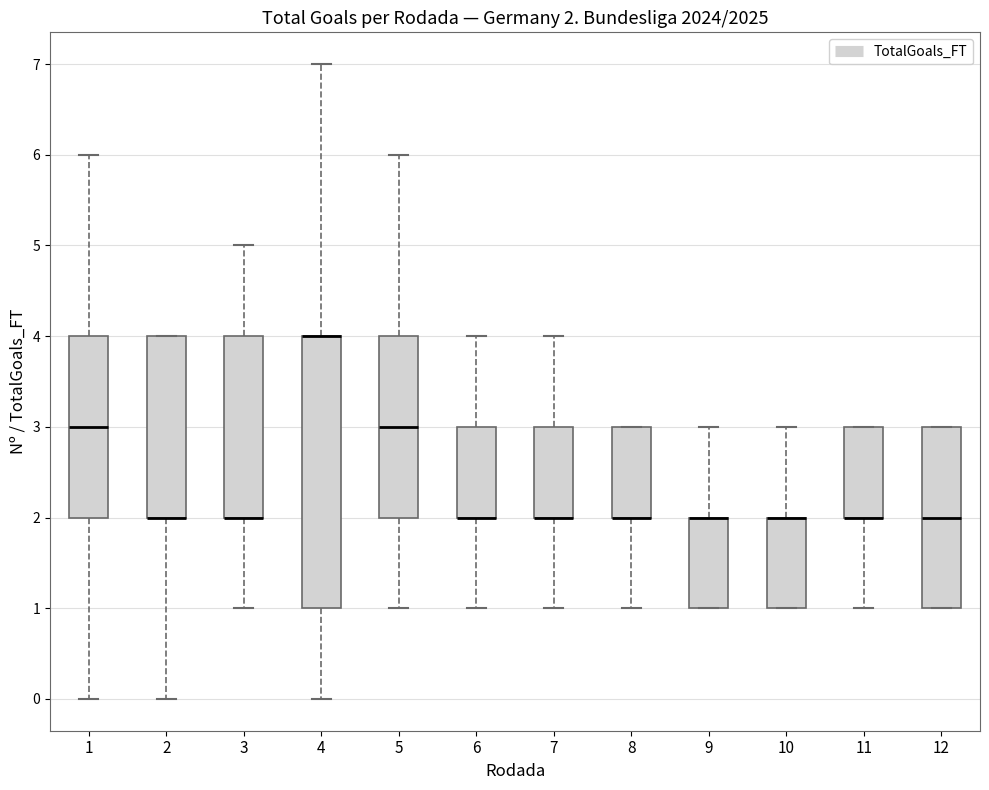

Comparing the boxes themselves (not the whiskers), which one is the tallest?

4